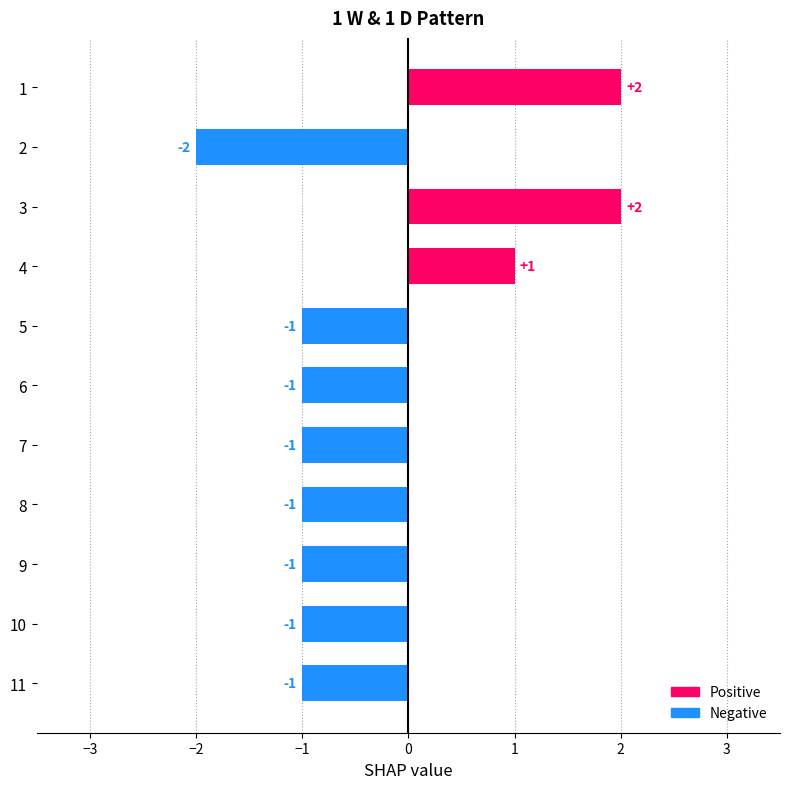

What is the value of the 4th bar from the top?

1